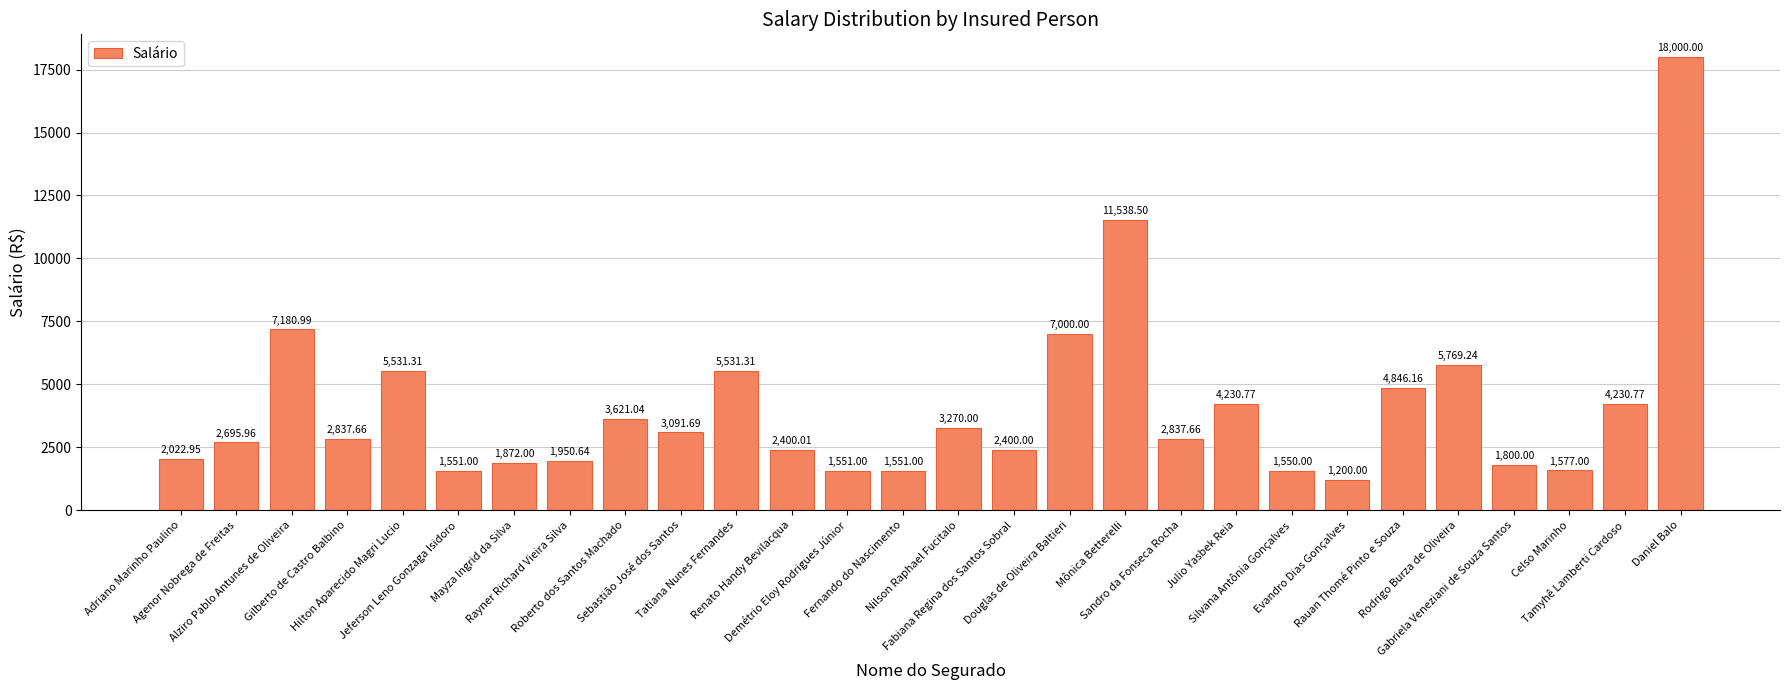

Which category has the highest value across all series?

Daniel Balo